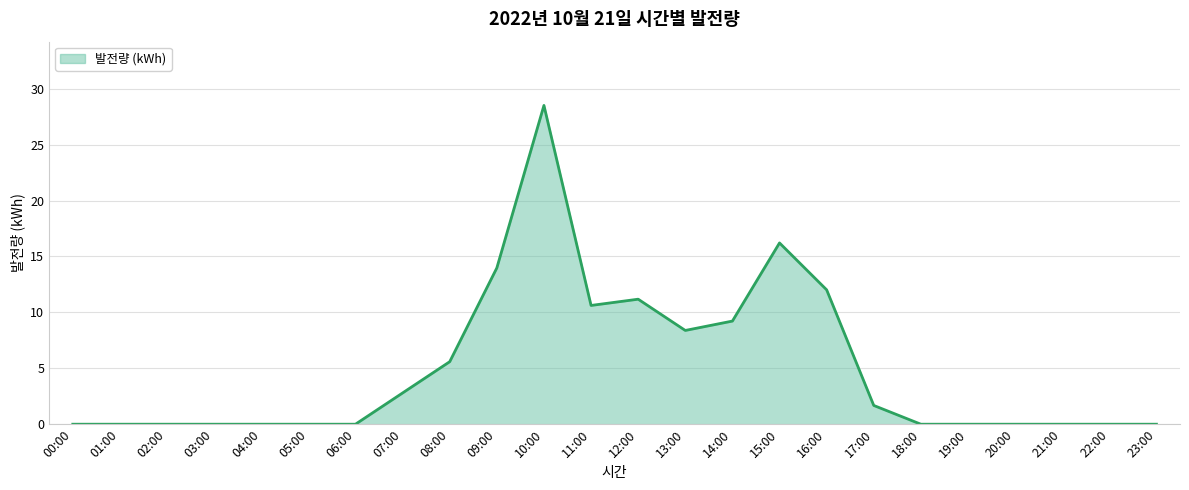

The value at 06:00 is -18.3. True or false?

False